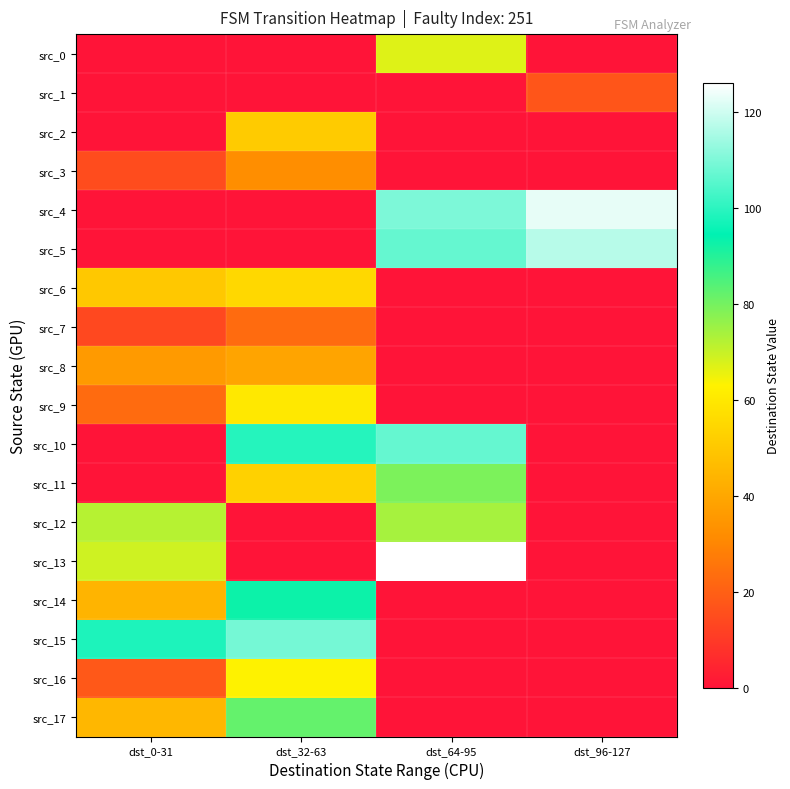

Reading right to left, list all the values displayed in this chart.

src_0: dst_96-127=0	dst_64-95=67	dst_32-63=0	dst_0-31=0
src_1: dst_96-127=17	dst_64-95=0	dst_32-63=0	dst_0-31=0
src_2: dst_96-127=0	dst_64-95=0	dst_32-63=51	dst_0-31=0
src_3: dst_96-127=0	dst_64-95=0	dst_32-63=32	dst_0-31=15
src_4: dst_96-127=123	dst_64-95=110	dst_32-63=0	dst_0-31=0
src_5: dst_96-127=117	dst_64-95=107	dst_32-63=0	dst_0-31=0
src_6: dst_96-127=0	dst_64-95=0	dst_32-63=55	dst_0-31=50
src_7: dst_96-127=0	dst_64-95=0	dst_32-63=23	dst_0-31=14
src_8: dst_96-127=0	dst_64-95=0	dst_32-63=39	dst_0-31=36
src_9: dst_96-127=0	dst_64-95=0	dst_32-63=60	dst_0-31=23
src_10: dst_96-127=0	dst_64-95=107	dst_32-63=99	dst_0-31=0
src_11: dst_96-127=0	dst_64-95=79	dst_32-63=53	dst_0-31=0
src_12: dst_96-127=0	dst_64-95=74	dst_32-63=0	dst_0-31=72
src_13: dst_96-127=0	dst_64-95=126	dst_32-63=0	dst_0-31=69
src_14: dst_96-127=0	dst_64-95=0	dst_32-63=93	dst_0-31=44
src_15: dst_96-127=0	dst_64-95=0	dst_32-63=109	dst_0-31=98
src_16: dst_96-127=0	dst_64-95=0	dst_32-63=63	dst_0-31=18
src_17: dst_96-127=0	dst_64-95=0	dst_32-63=82	dst_0-31=45